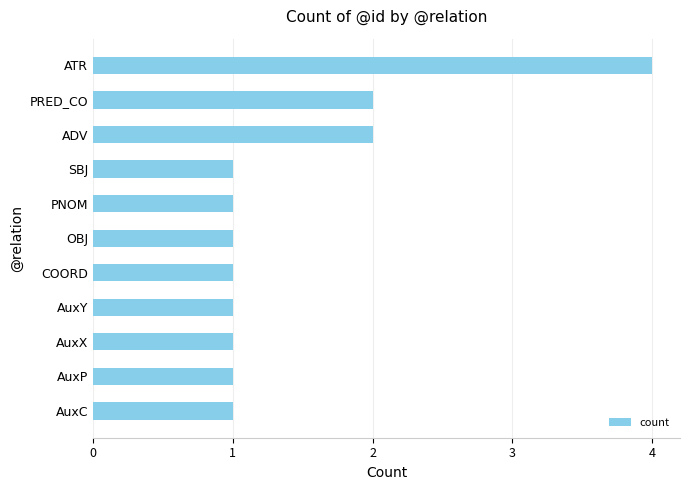

What is the change in value from OBJ to ADV?

+1